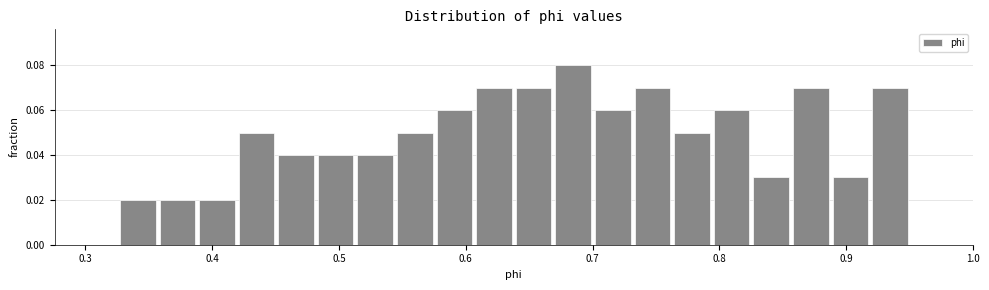

Around what value on the x-axis is the tallest bar? Give the approximate position of its centre, as read against the axis.

0.68